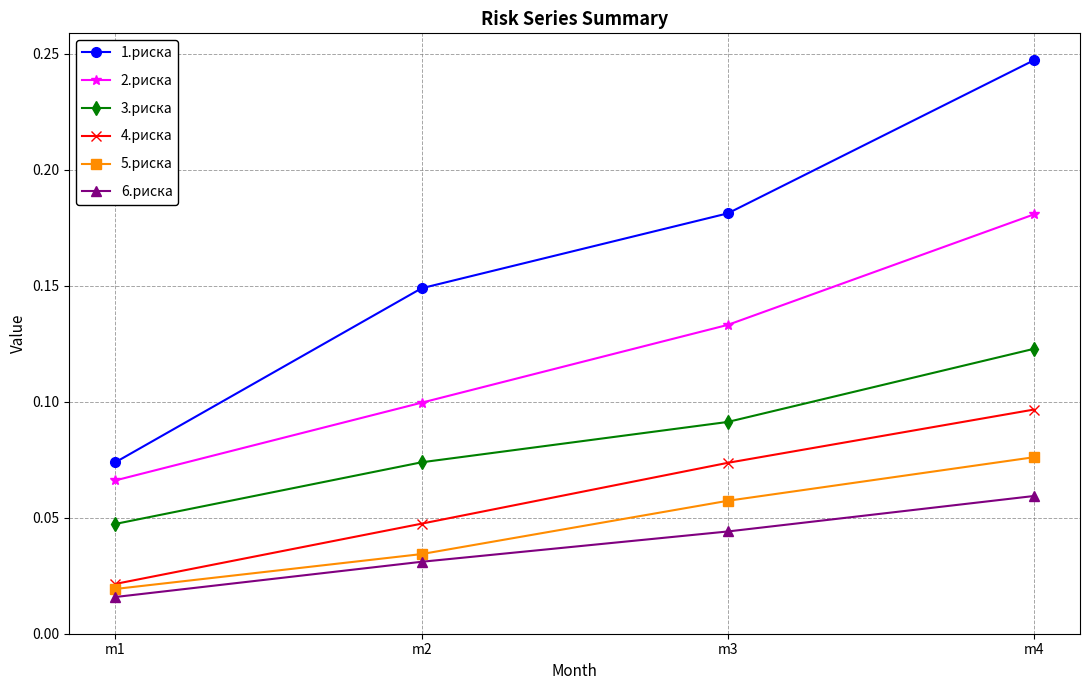

The 2.риска series shows 0.1 at m3. True or false?

True